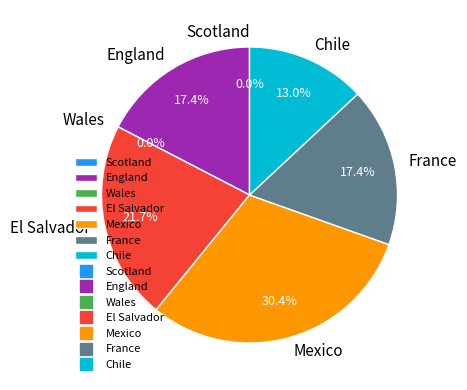

Which category has the biggest portion of the pie?

Mexico